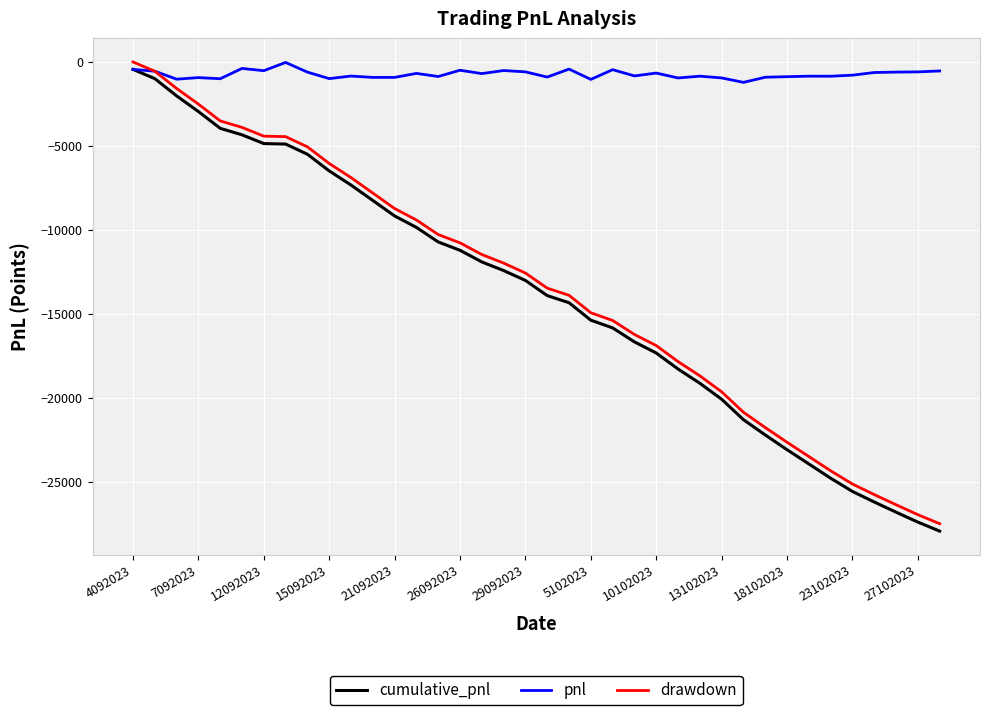

Which series has the largest total across all categories?

pnl